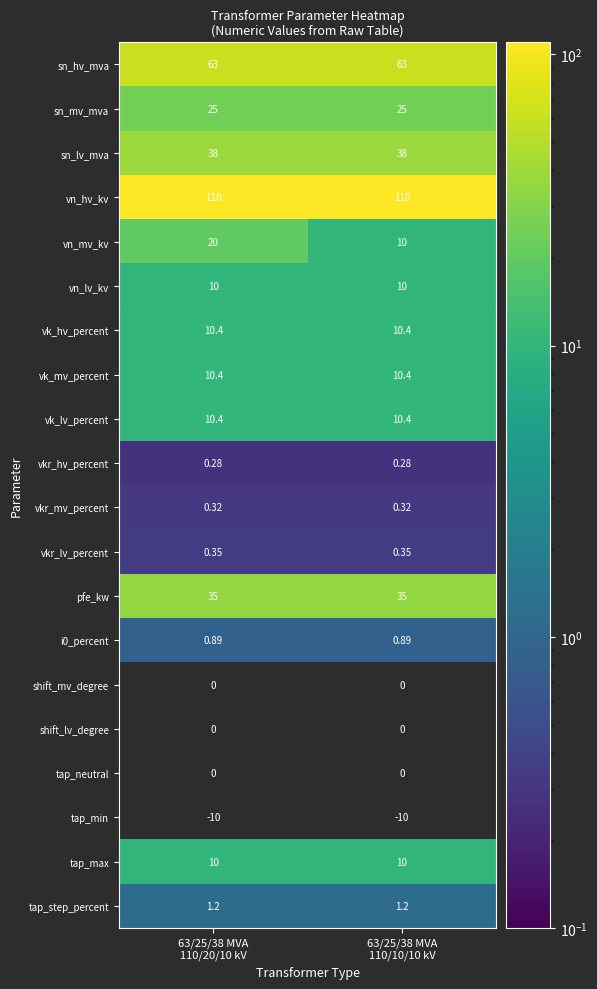

Which category has the highest value in the sn_hv_mva series?

63/25/38 MVA 110/20/10 kV